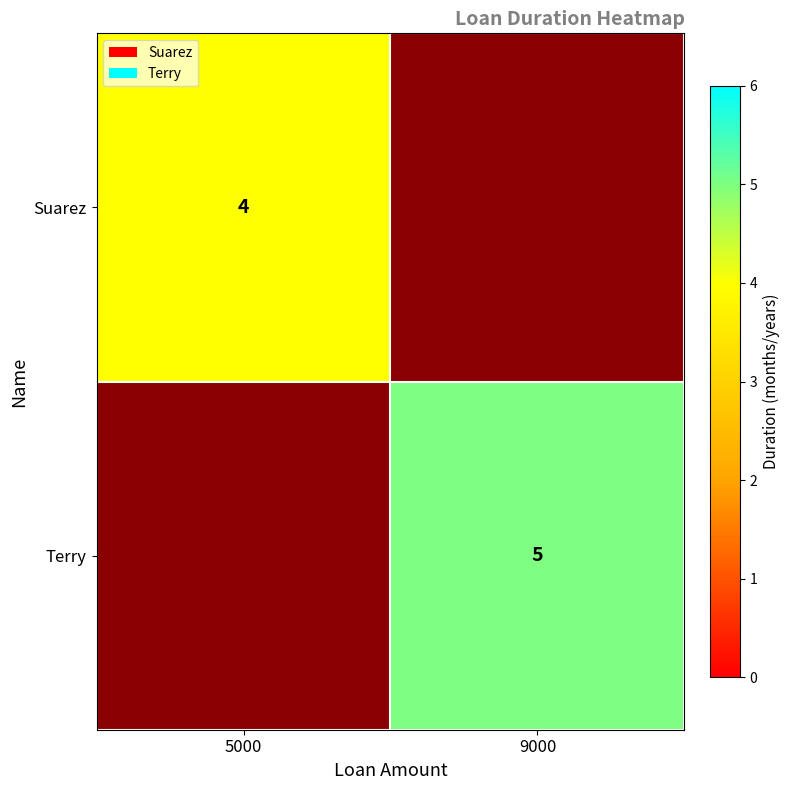

Is it true that Terry equals 5 at 9000?

True